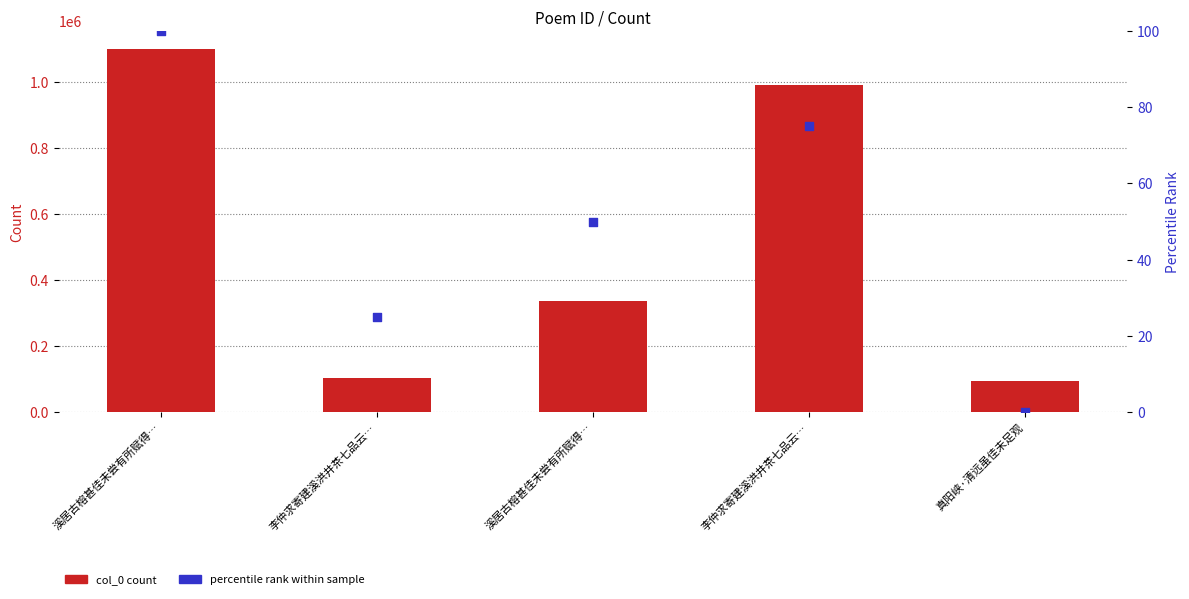

Which series has the widest spread of Y values?

col_0 count